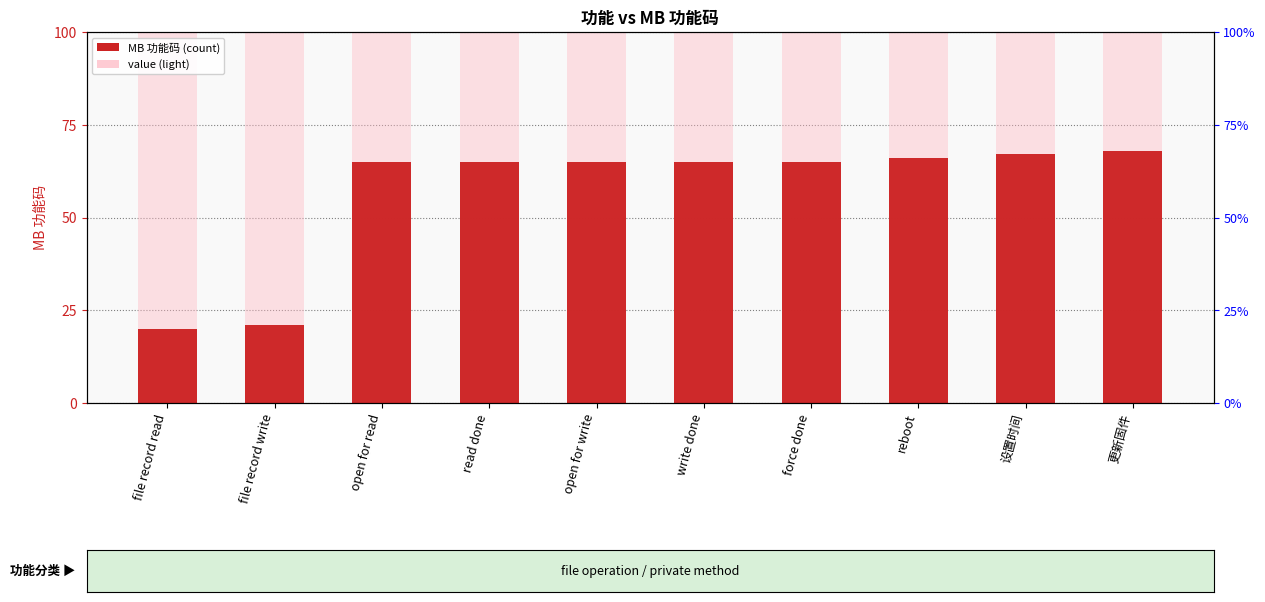

Are the bars grouped side by side (vs. stacked)?

No